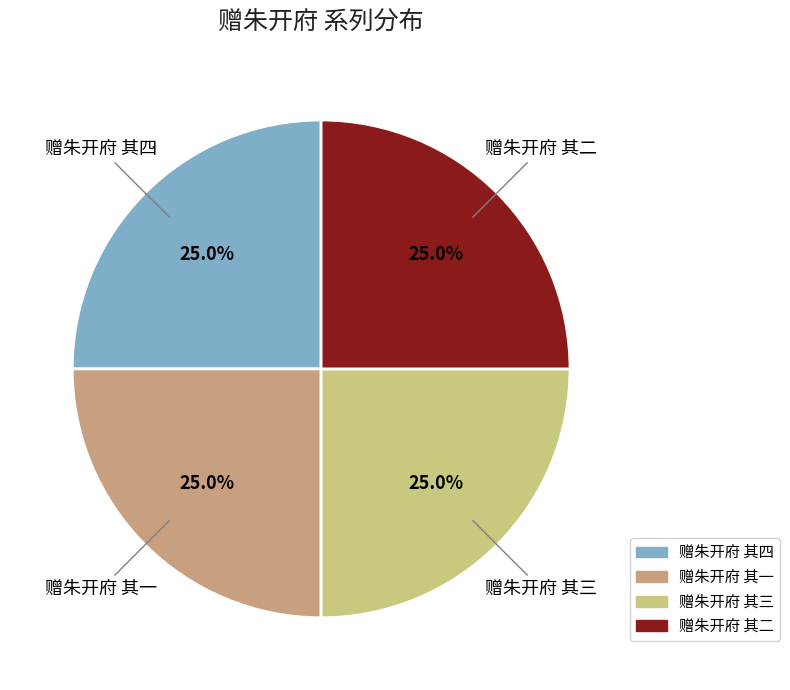

How many slices are in this pie chart?

4